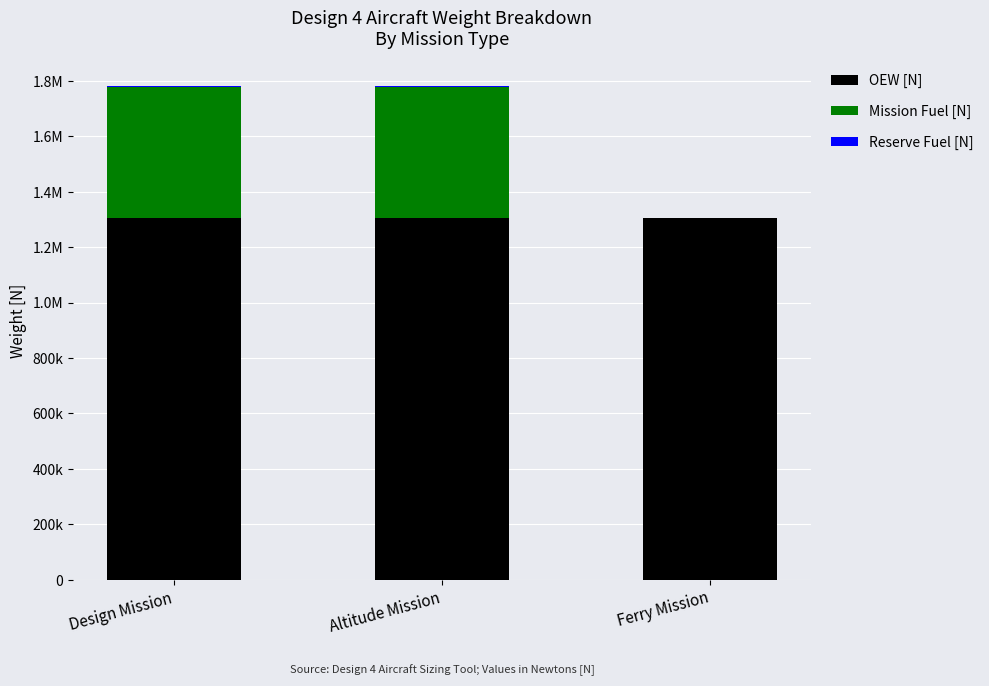

Are the bars grouped side by side (vs. stacked)?

No